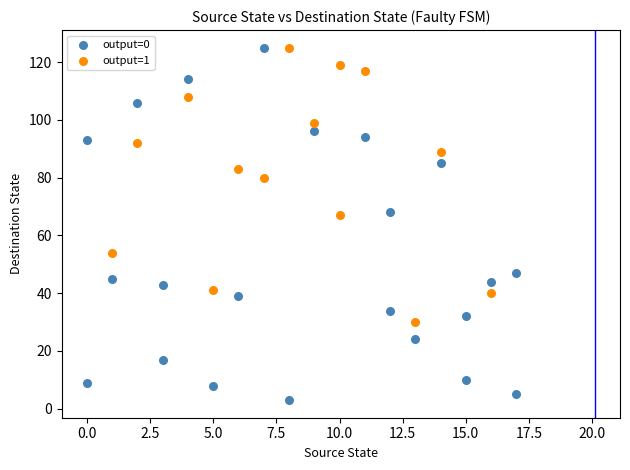

Which series contains the lowest Y value?

output=0